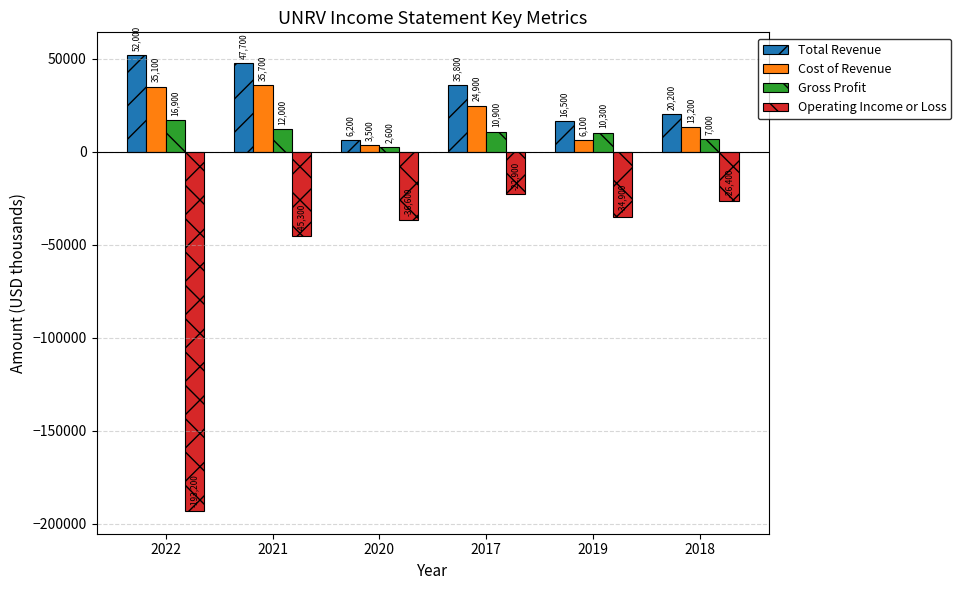

The Operating Income or Loss series shows -34900 at 2019. True or false?

True